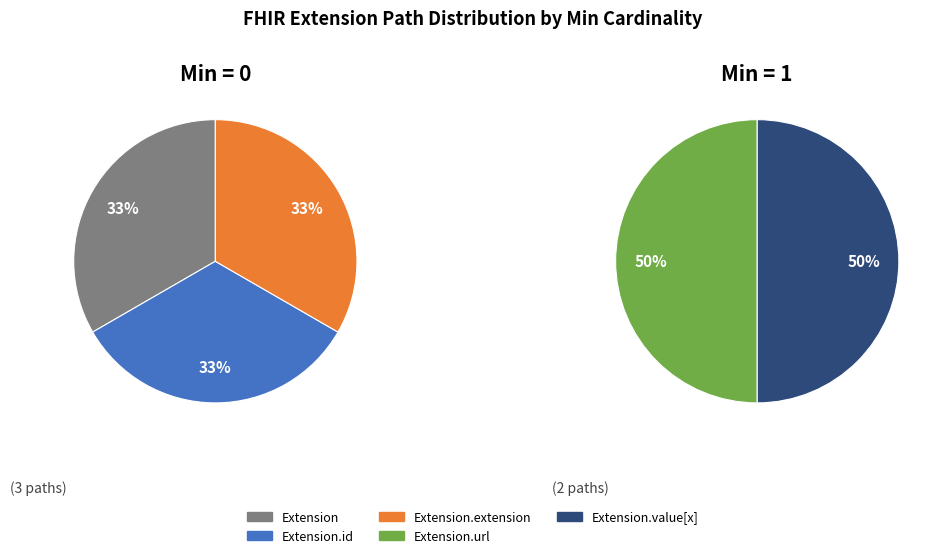

Which slice is the largest?

Extension.url